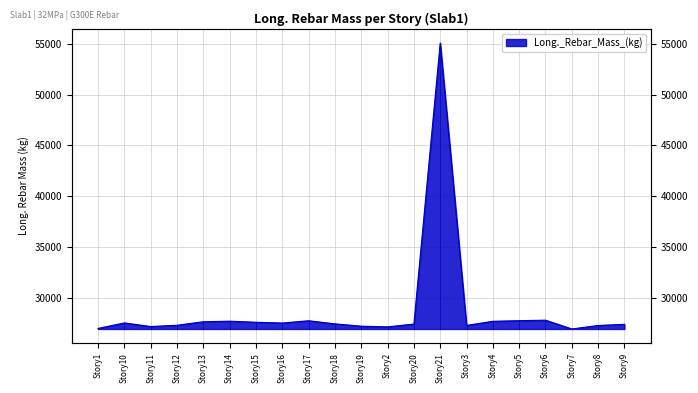

Where is the first local minimum?

Story11